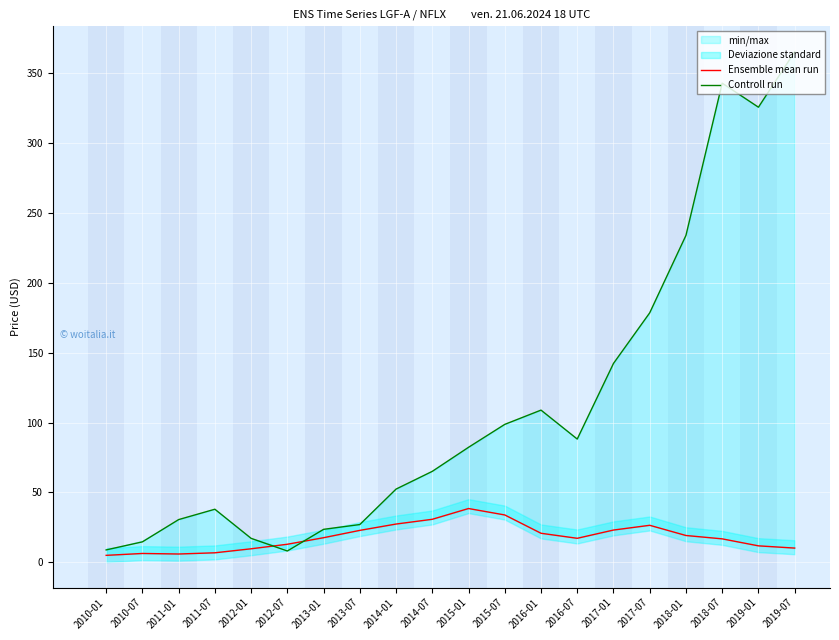

How many interior local peaks does the Ensemble mean run series have?

3